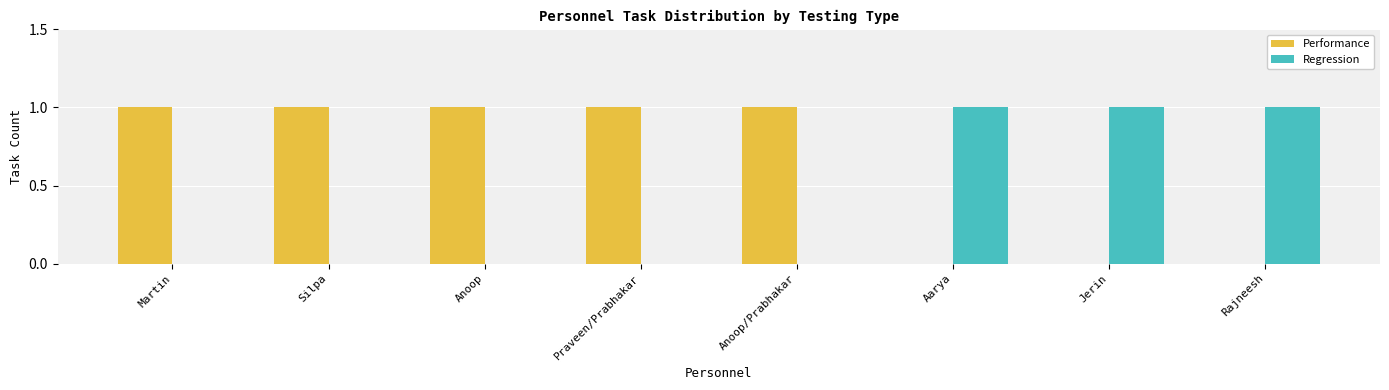

What is the sum of all Performance values?

5